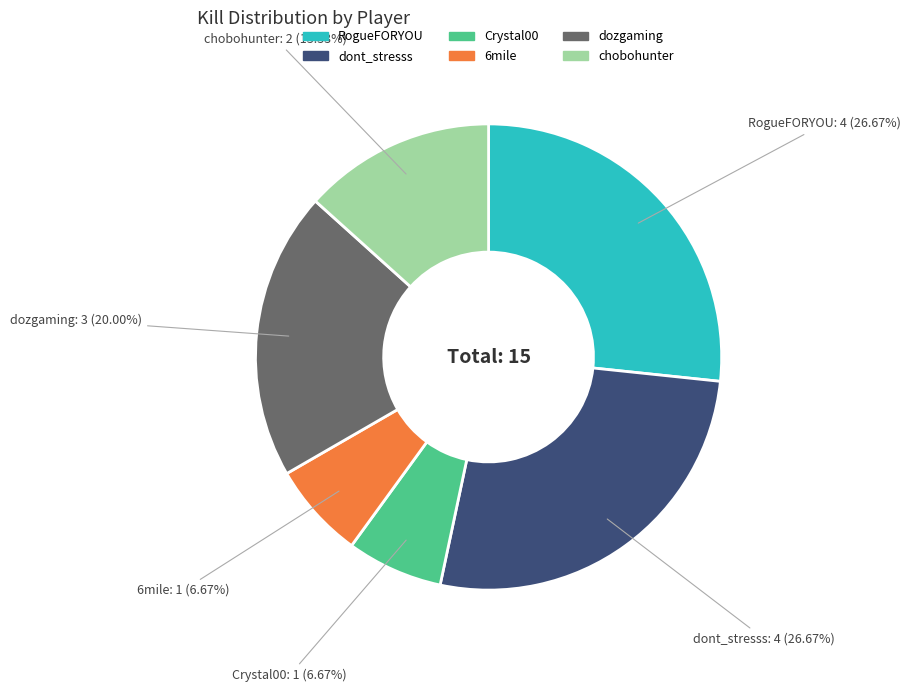

Is there any slice that represents more than half of the pie?

No